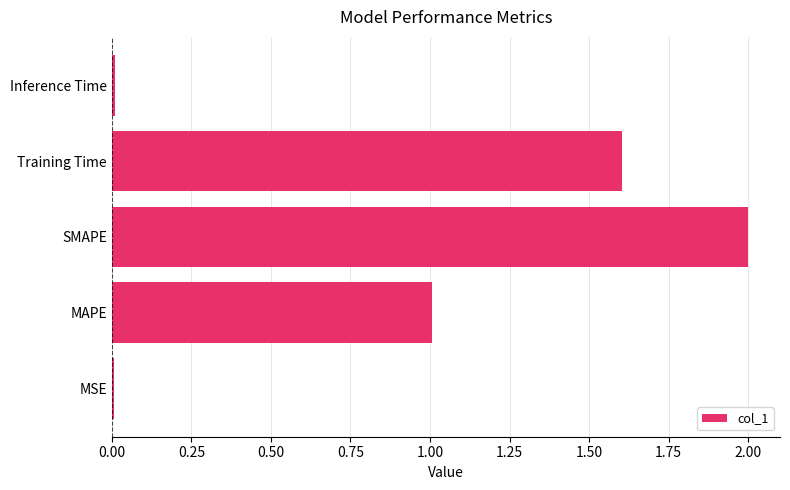

Which has a higher value, MSE or MAPE?

MAPE